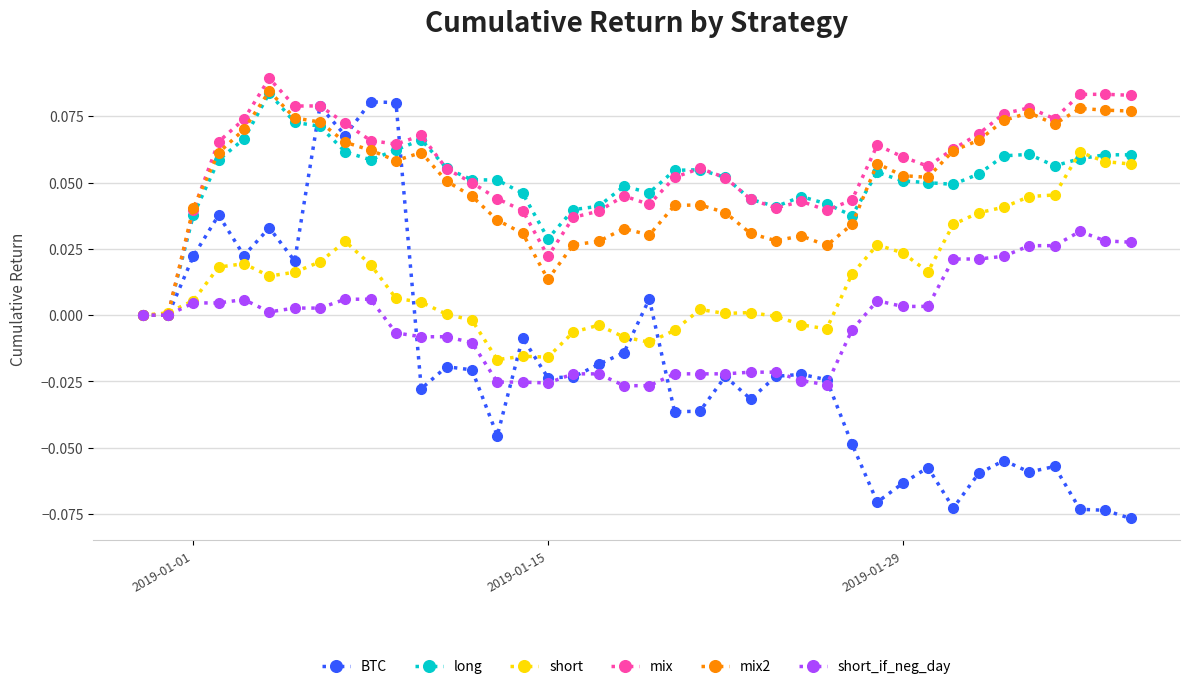

How many data points does each series have?

40